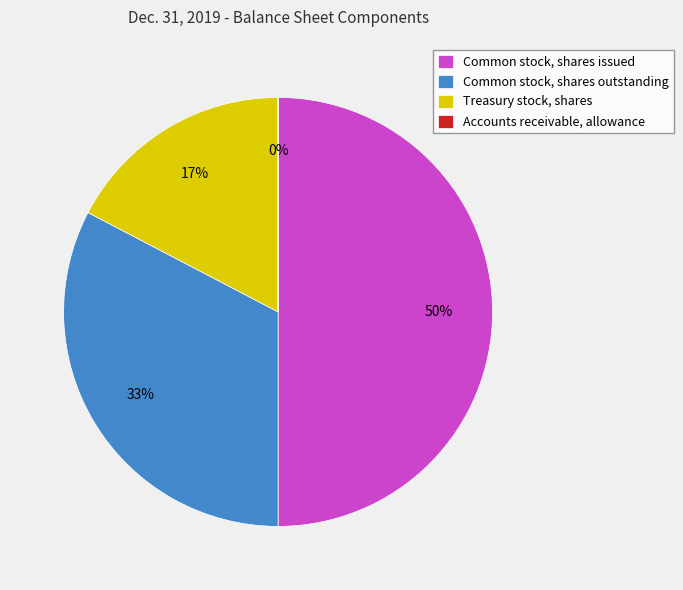

The Common stock, shares issued slice represents 50% of the pie. True or false?

True